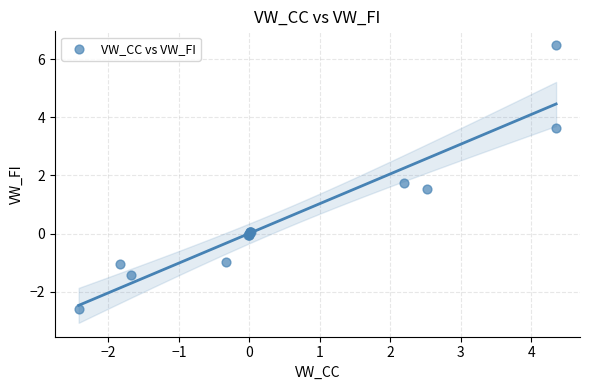

What Y value in the scatter plot is closest to 1?

1.5